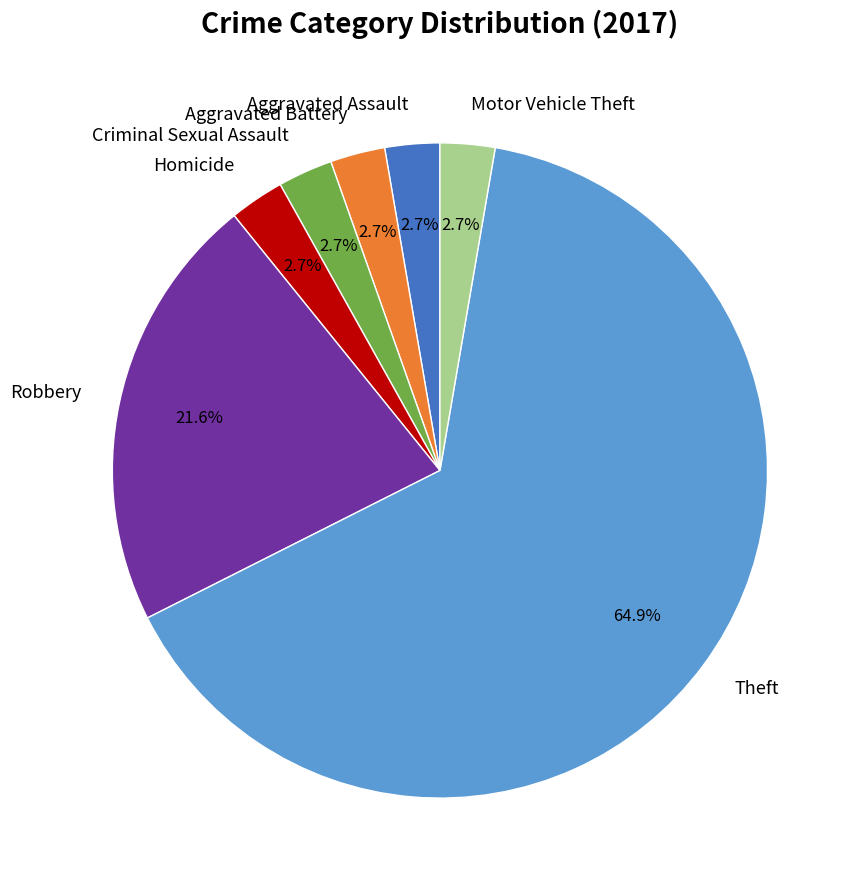

What is the ratio of the value at Criminal Sexual Assault to the value at Aggravated Assault?

1.0